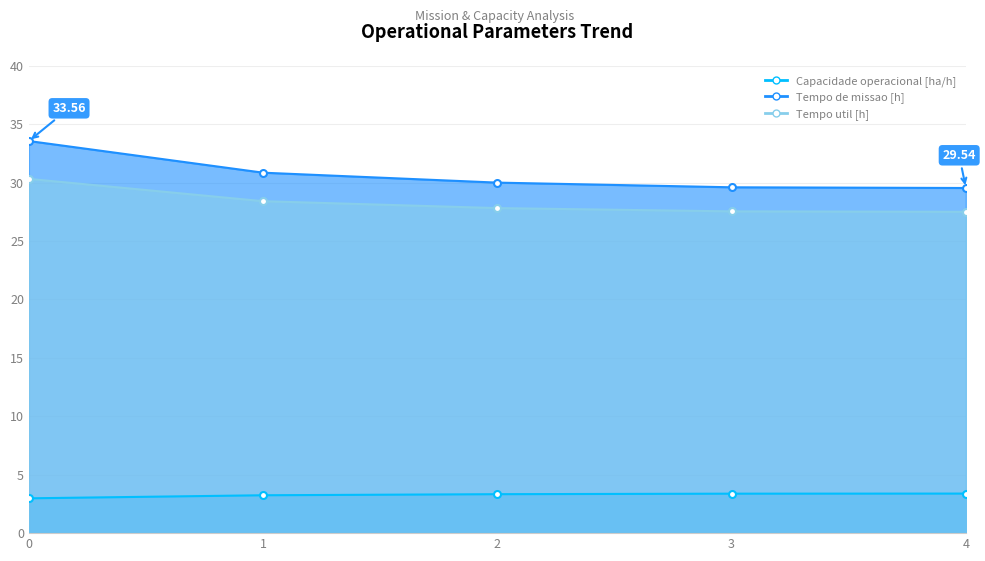

What is the minimum value shown in the chart?

3.0